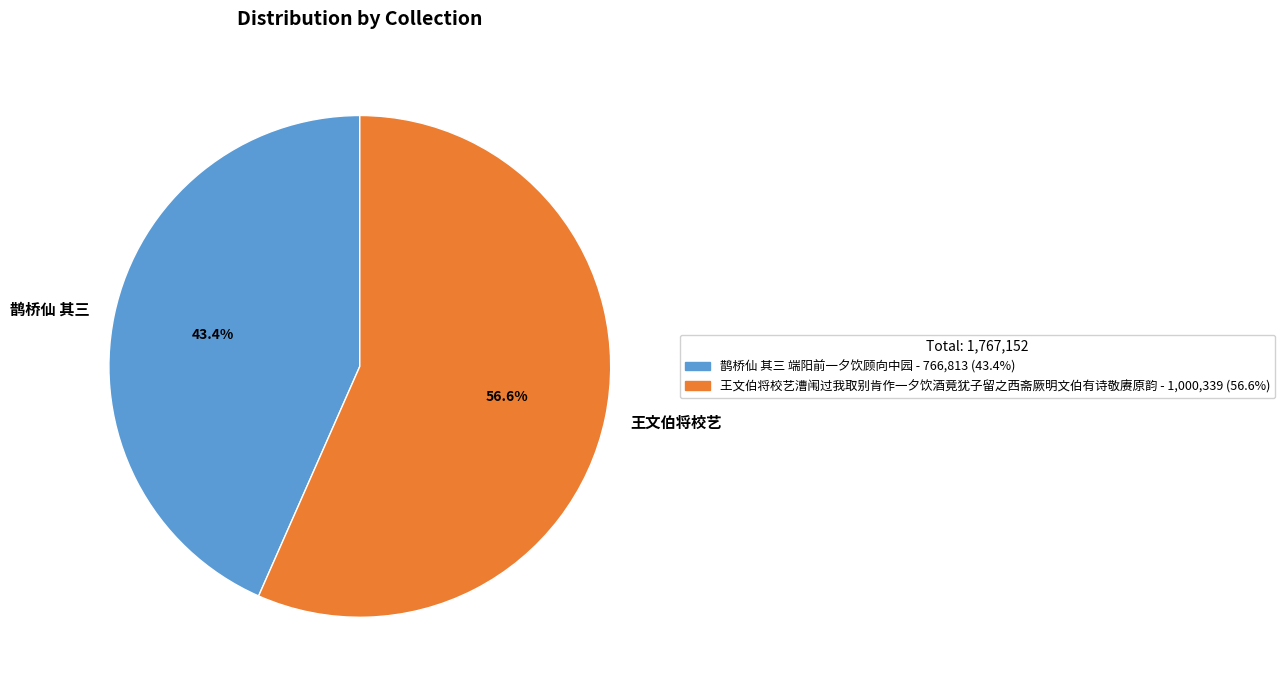

How many slices are in this pie chart?

2